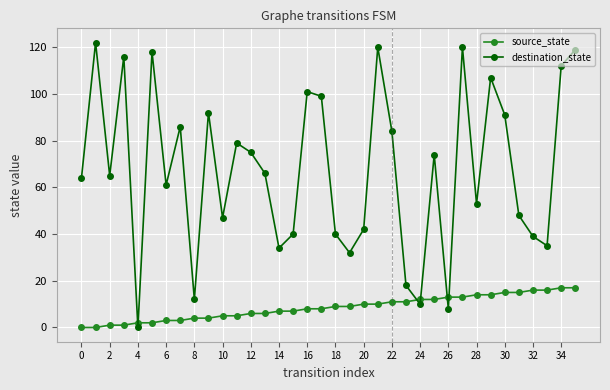

What is the value of the destination_state point at the 21st from the left?

42